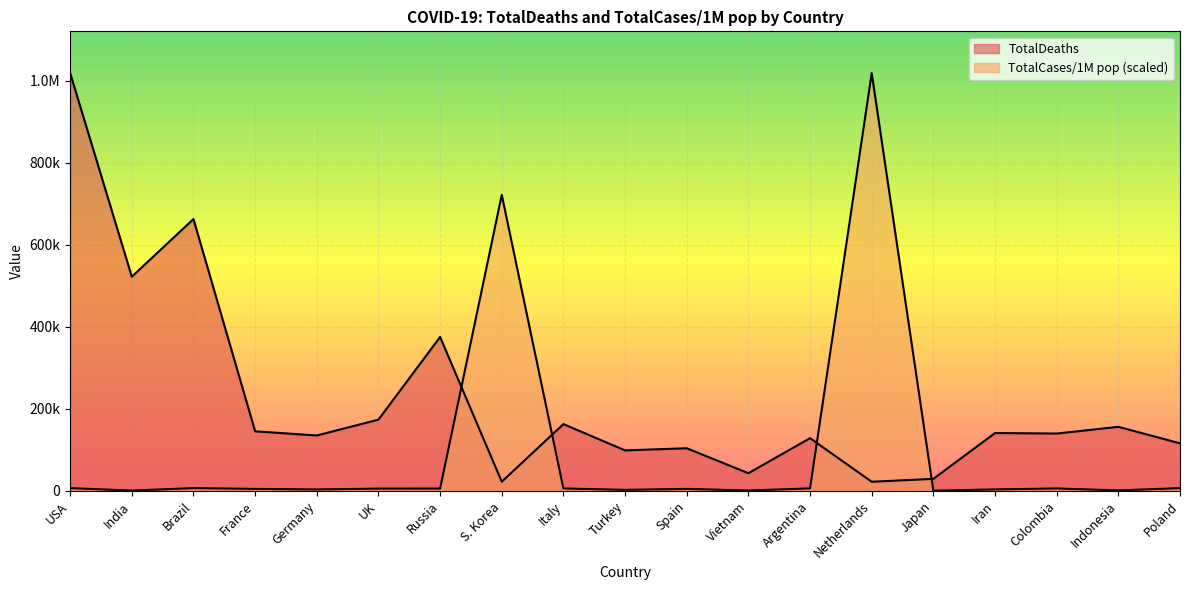

True or false: TotalDeaths has a value of 522223.0 at India.

True